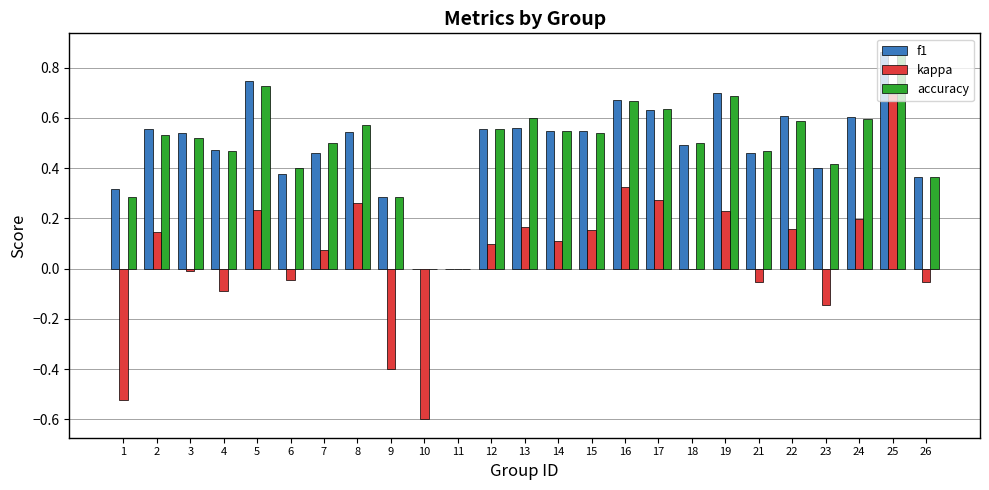

Are the bars grouped side by side (vs. stacked)?

Yes